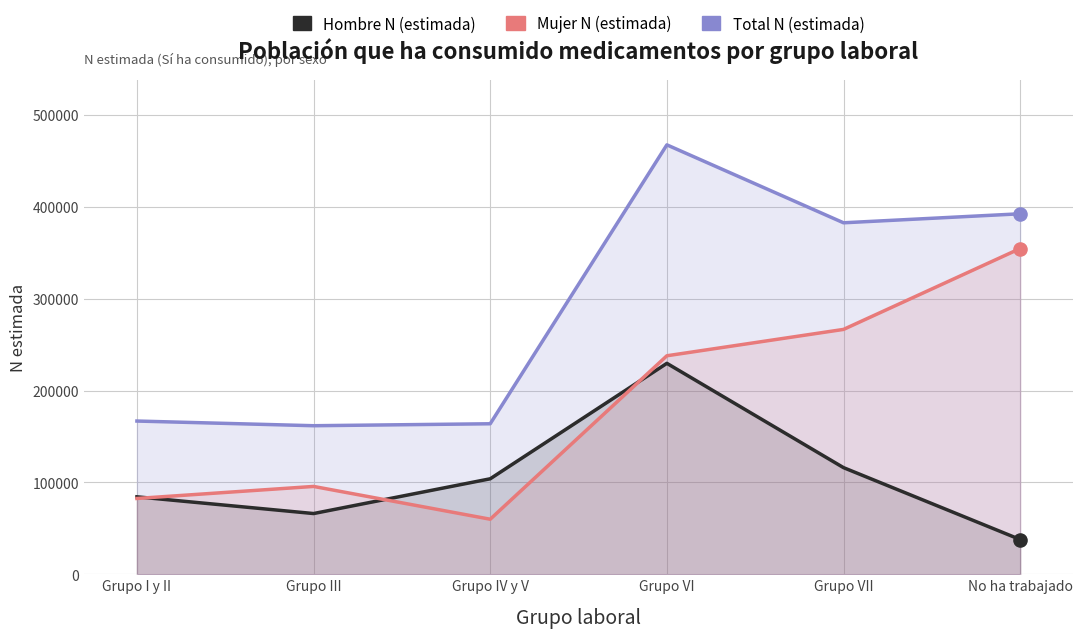

Which series has the largest Y range (max minus min)?

Total N (estimada)